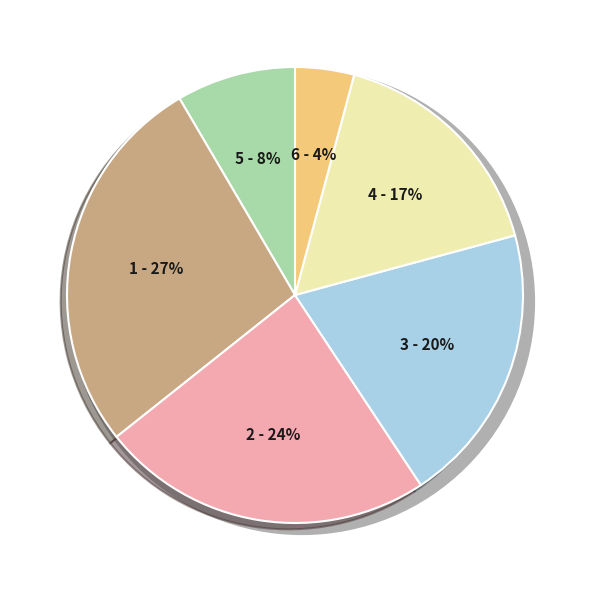

Does any single category account for the majority?

No